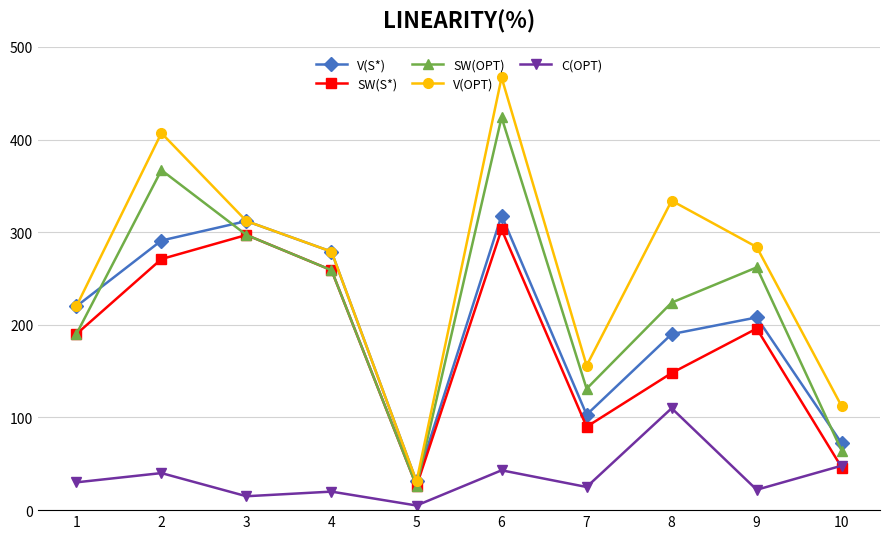

At which label is V(S*) closest to 174?

8